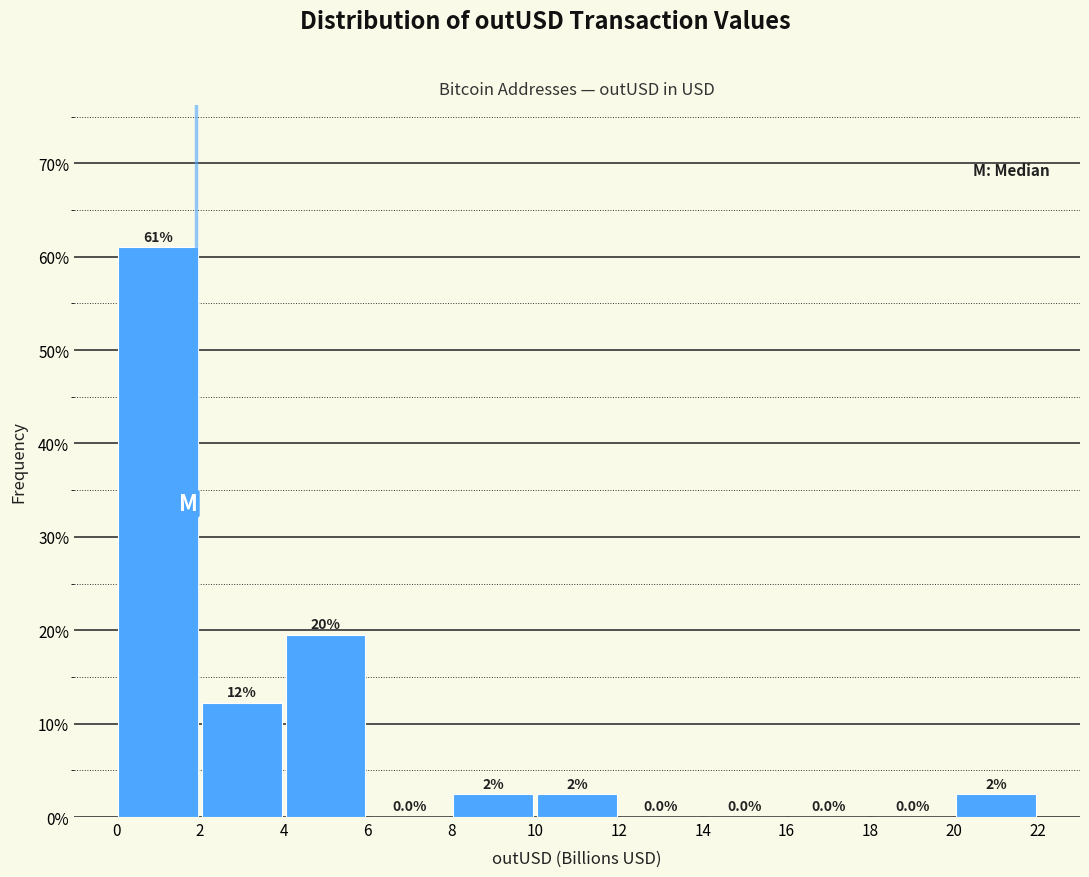

Over which range of the x-axis is the bar tallest?

0 to 2